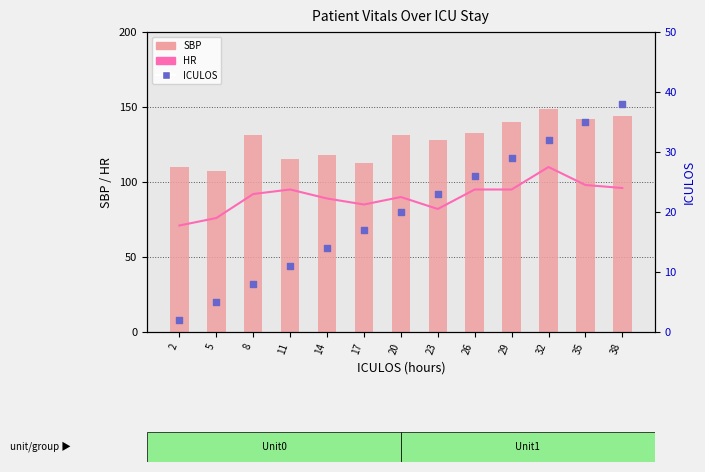

At which category is the sum across all series the highest?

32